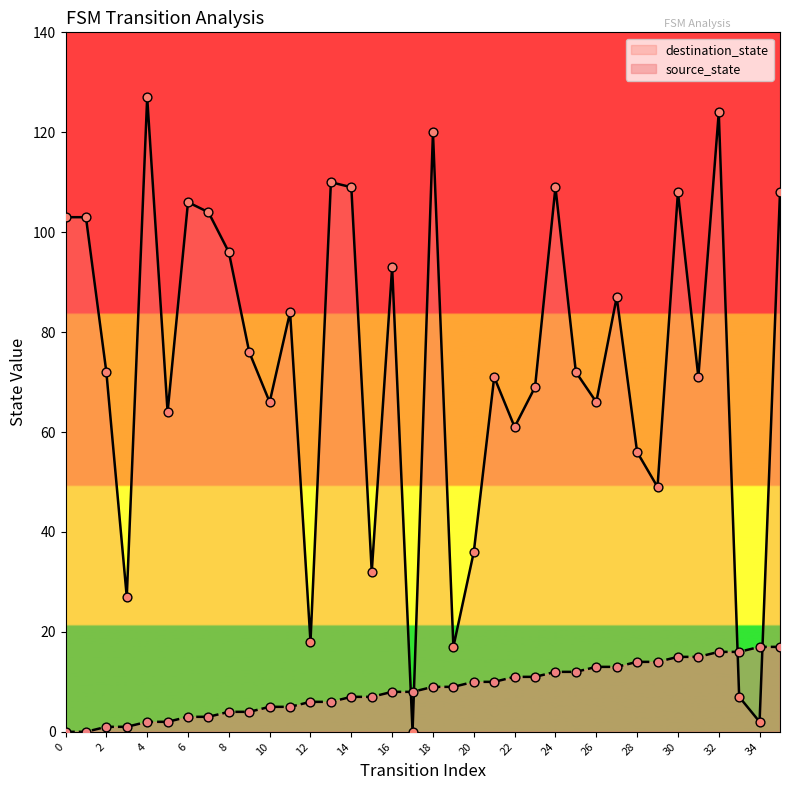

Which series has the largest total across all categories?

destination_state